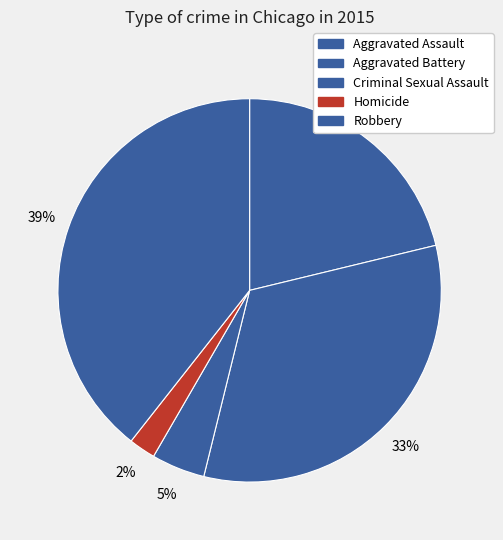

To the nearest percent, what portion does Aggravated Assault represent?

21%